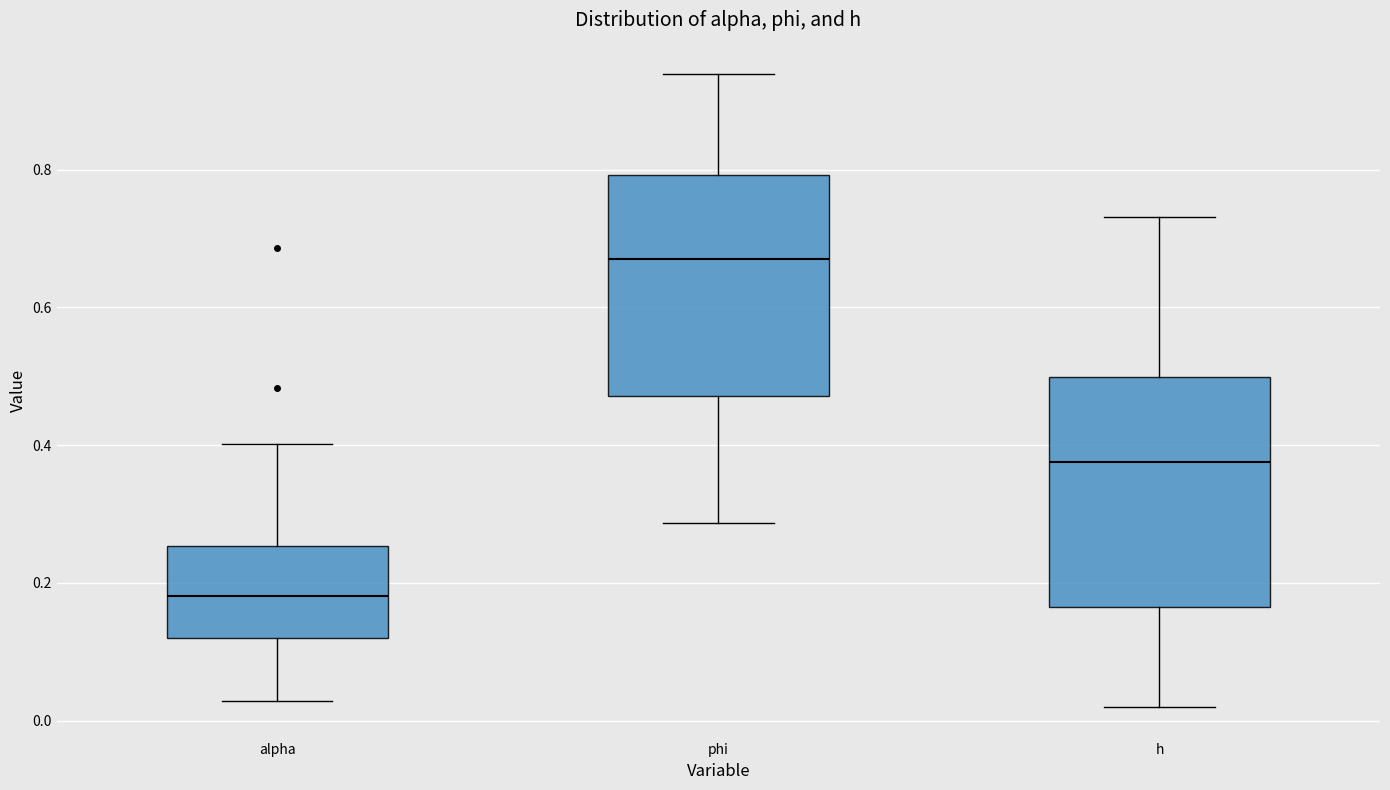

Reading left to right, transcribe this box plot: for each box, give where its median line is, the range the box spans, and where its two whiskers end, as read against the y-axis. The values are not printed on the chart, so give them approximately, as read against the axis.

alpha: median 0.18, box 0.12 to 0.26, whiskers 0.02 to 0.40
phi: median 0.68, box 0.48 to 0.80, whiskers 0.28 to 0.94
h: median 0.38, box 0.16 to 0.50, whiskers 0.02 to 0.74